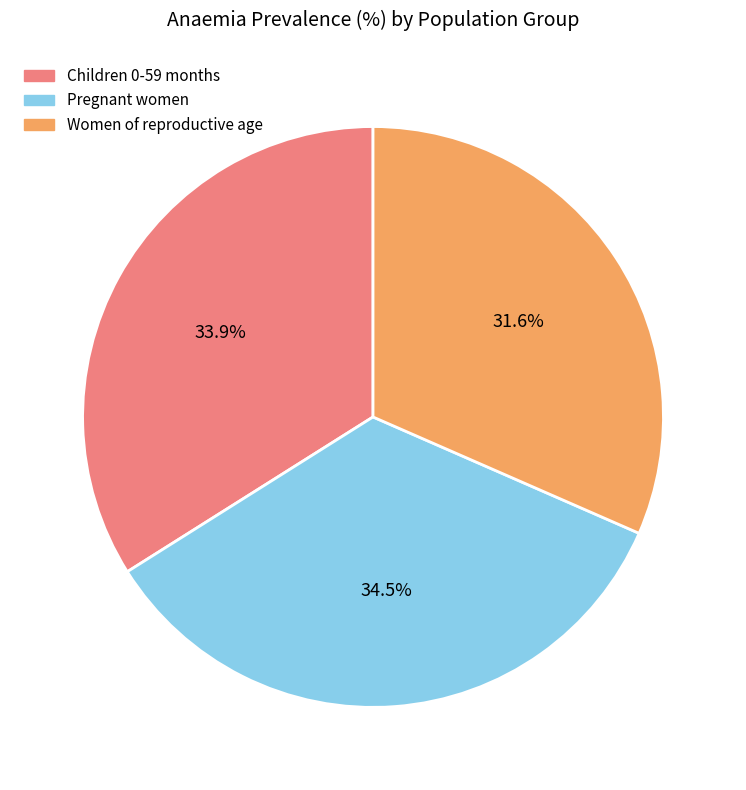

To the nearest percent, what is the combined percentage of Women of reproductive age and Pregnant women?

66%